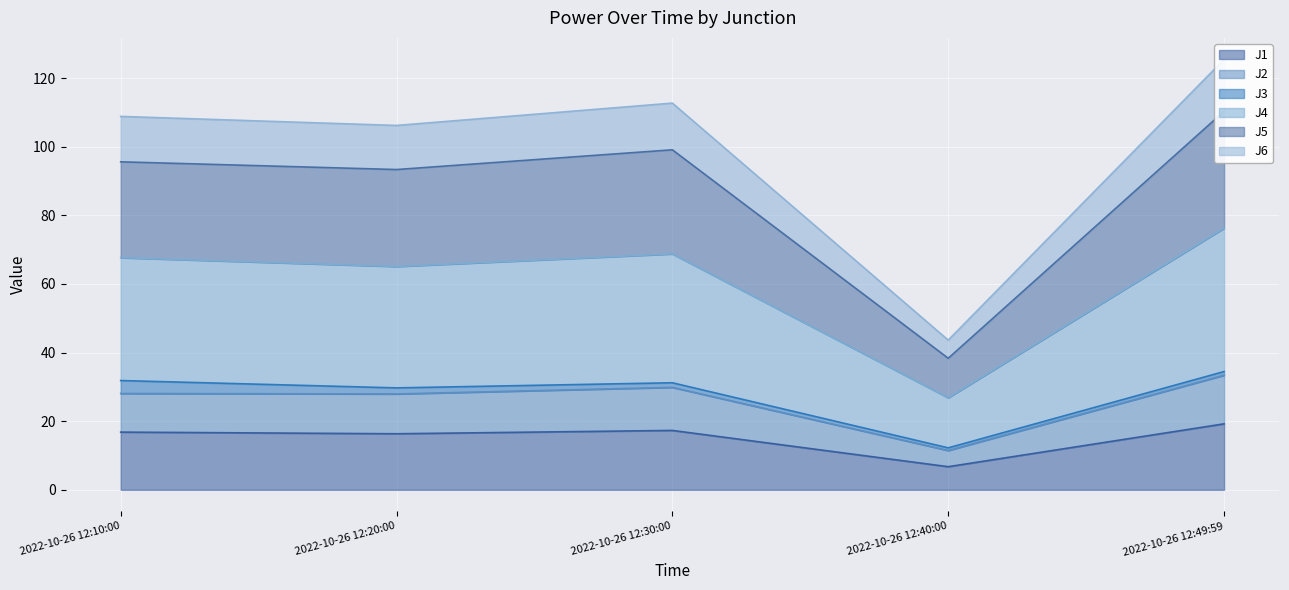

True or false: J1 has a value of 31.1 at 2022-10-26 12:30:00.

False